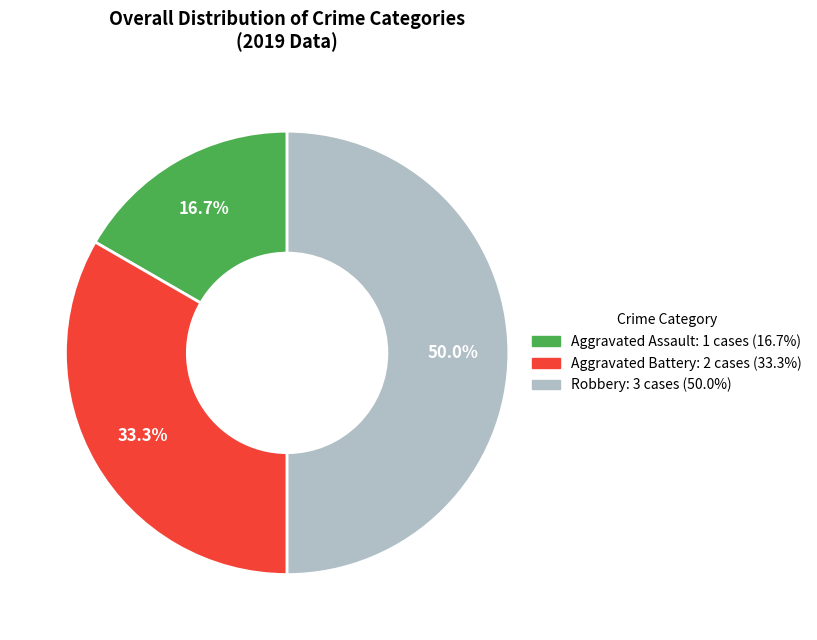

Which slice is the smallest?

Aggravated Assault